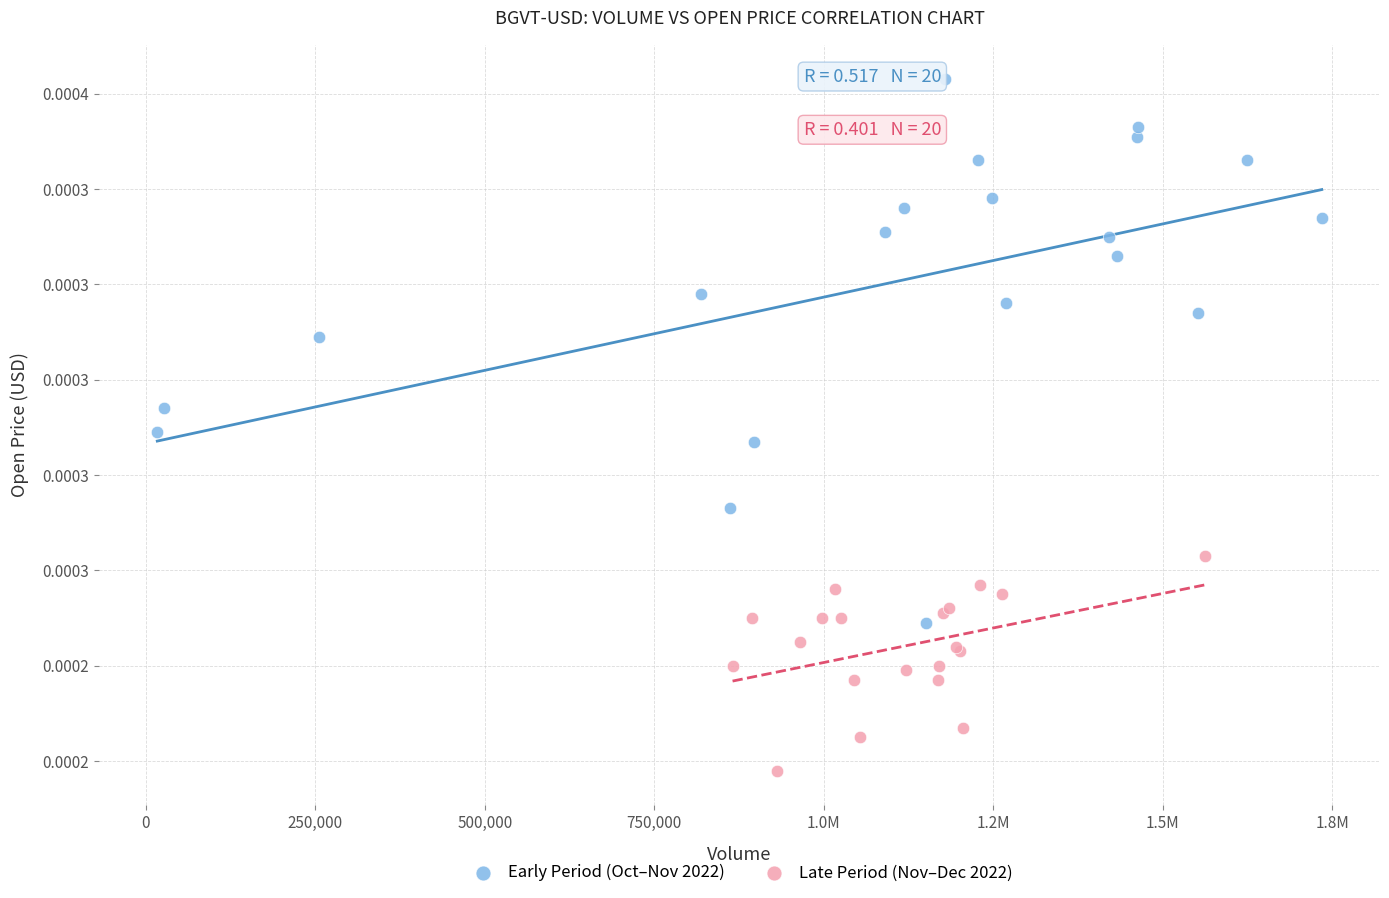

Which series contains the lowest Y value?

Late Period (Nov–Dec 2022)